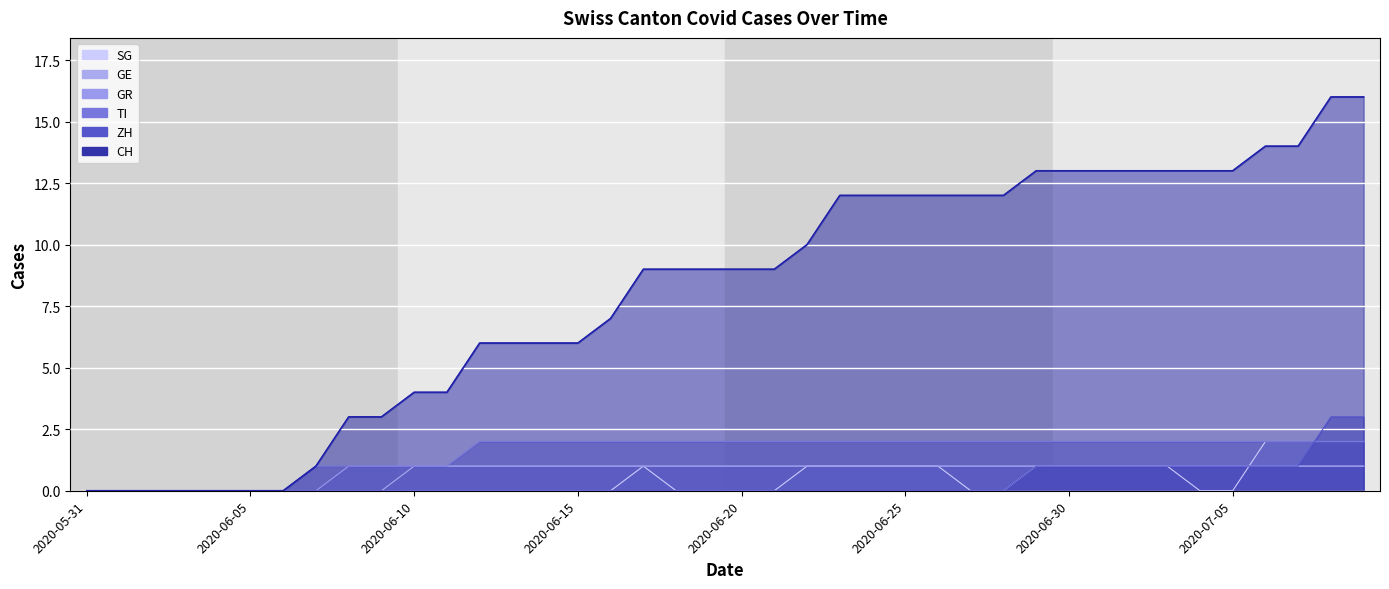

What is the approximate value of TI at 2020-07-07?

2